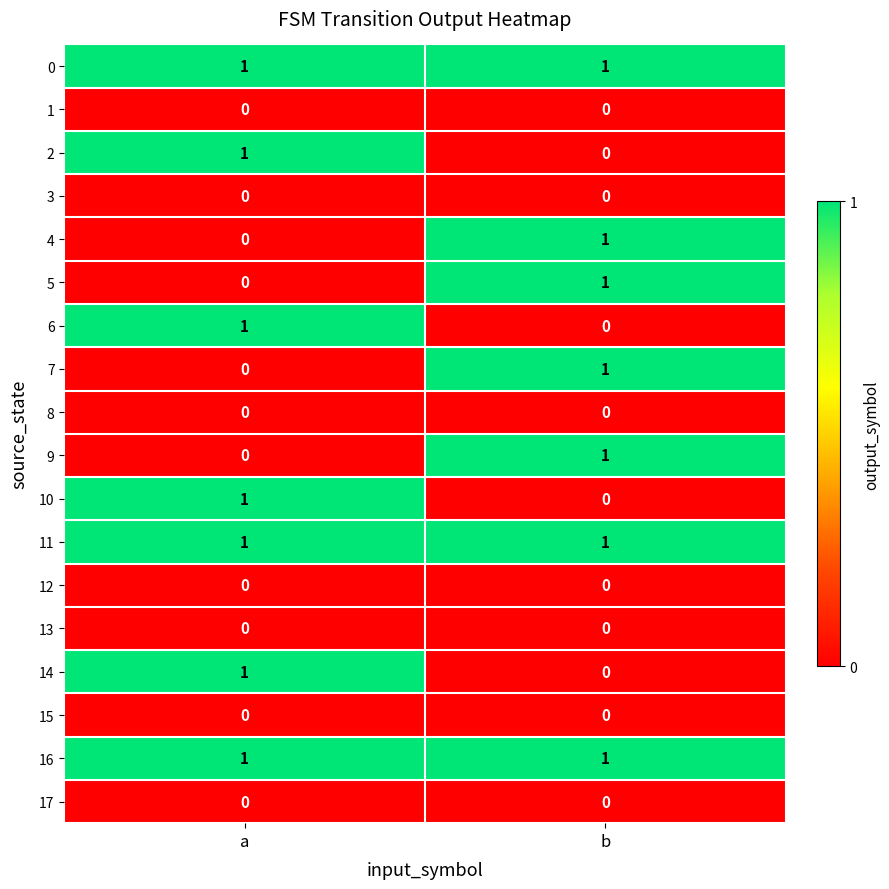

Which category has the highest value in the 10 series?

a